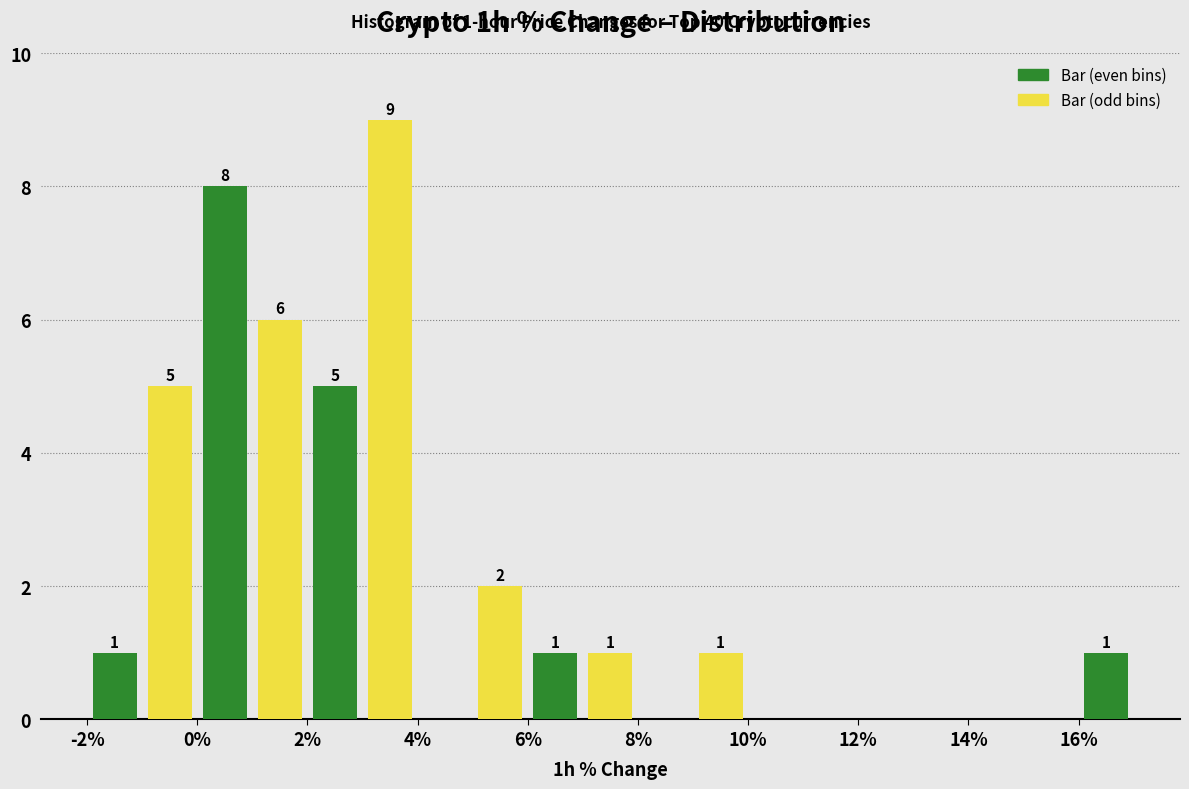

Which range on the x-axis has the tallest bar?

3 to 4